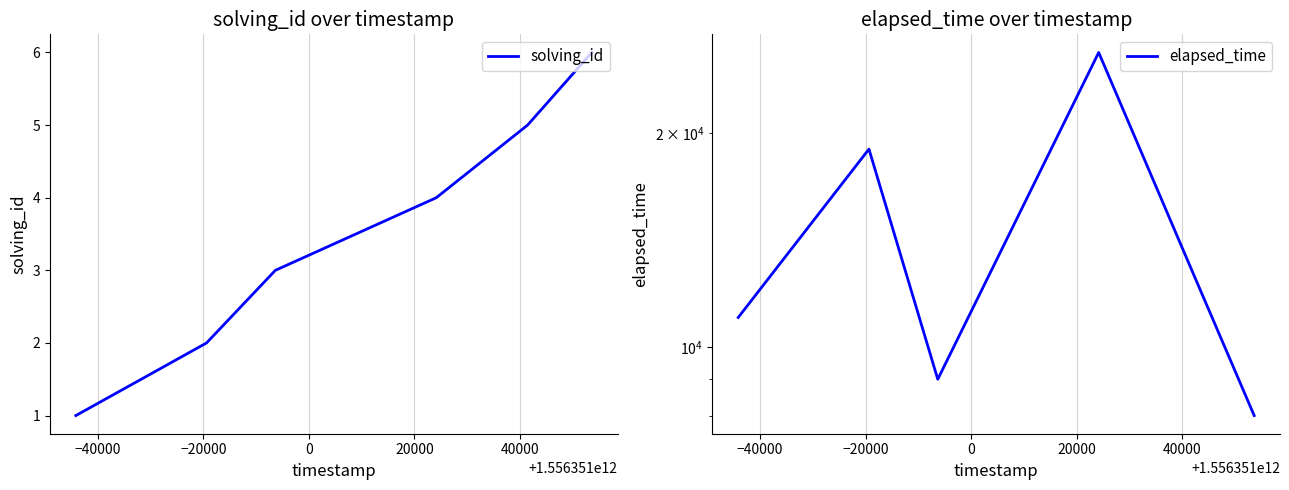

What is the maximum value for solving_id?

6